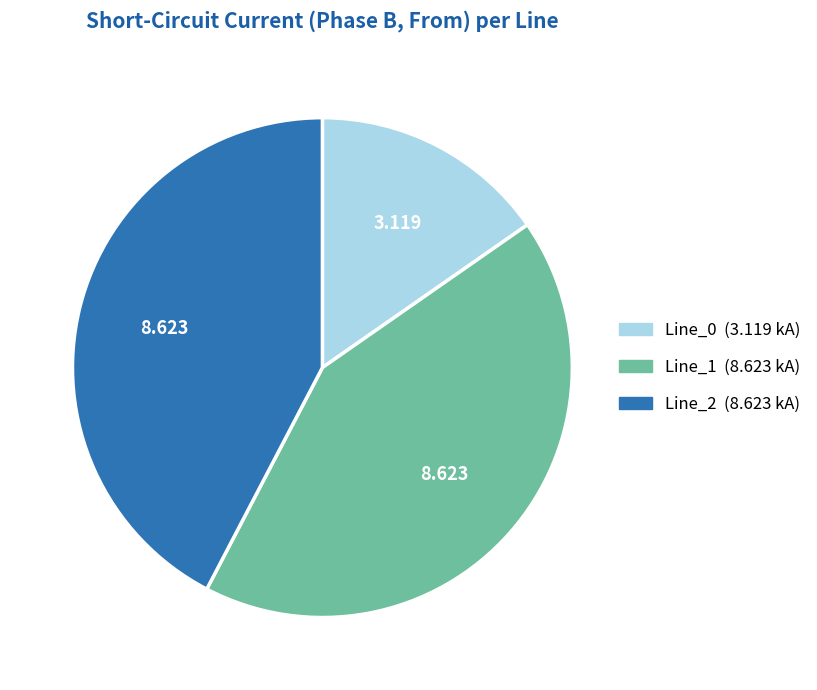

How many segments does this pie chart have?

3